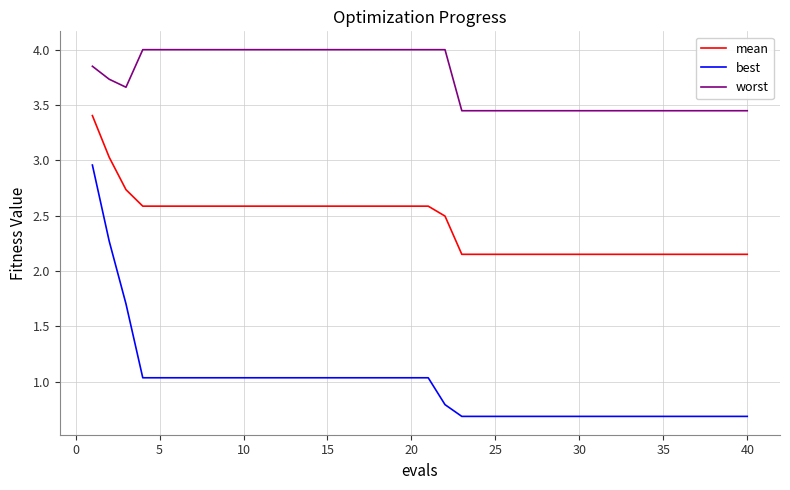

What is the smallest value displayed?

0.7